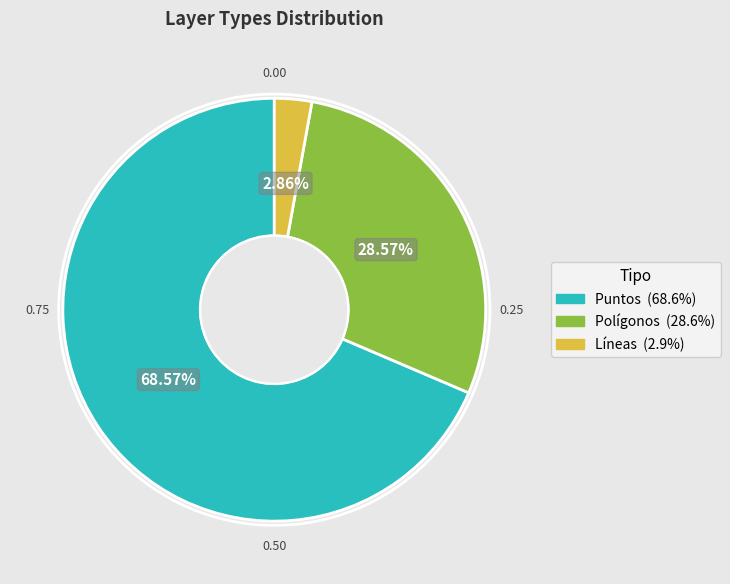

Approximately how many times larger is the value at Polígonos compared to Puntos?

0.4